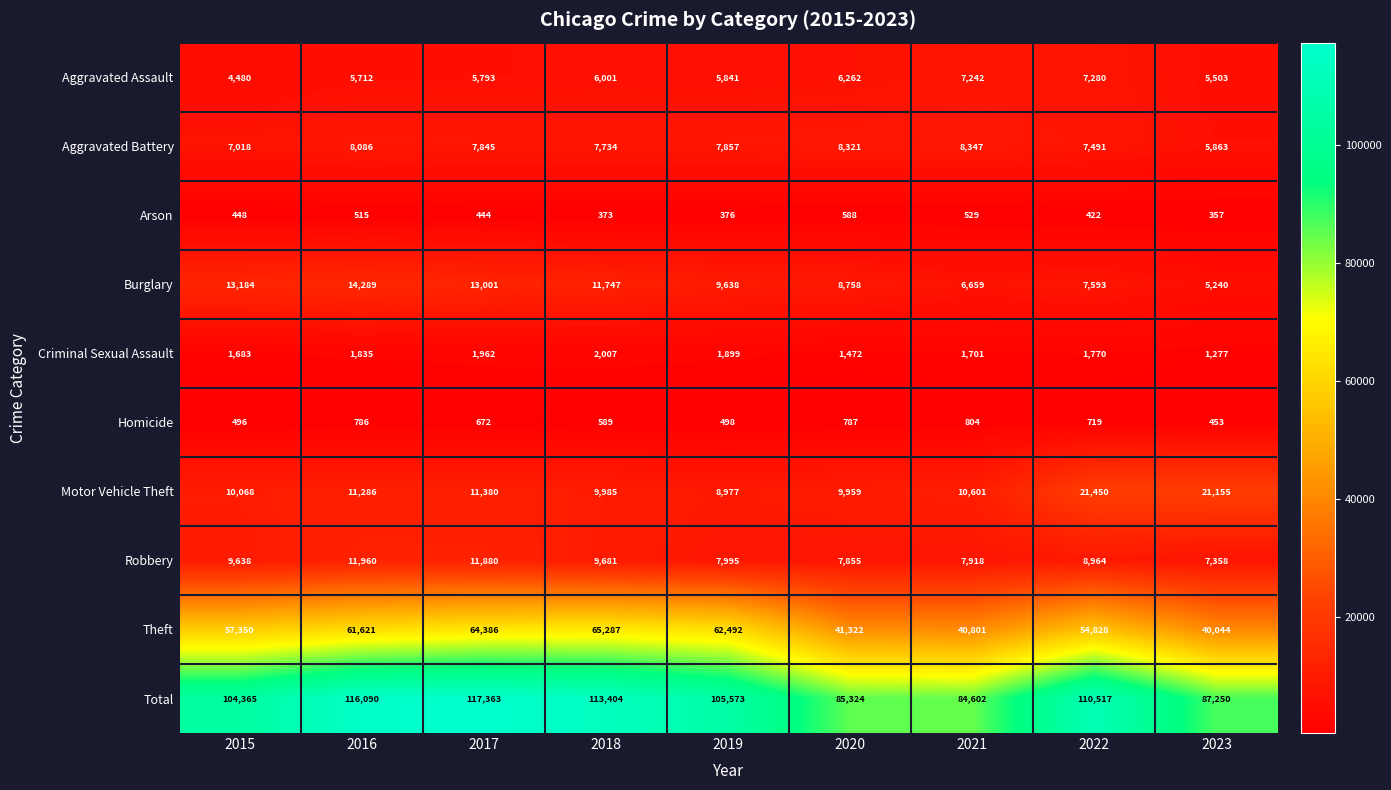

What is the spread (max minus min) of values at 2015?

103917